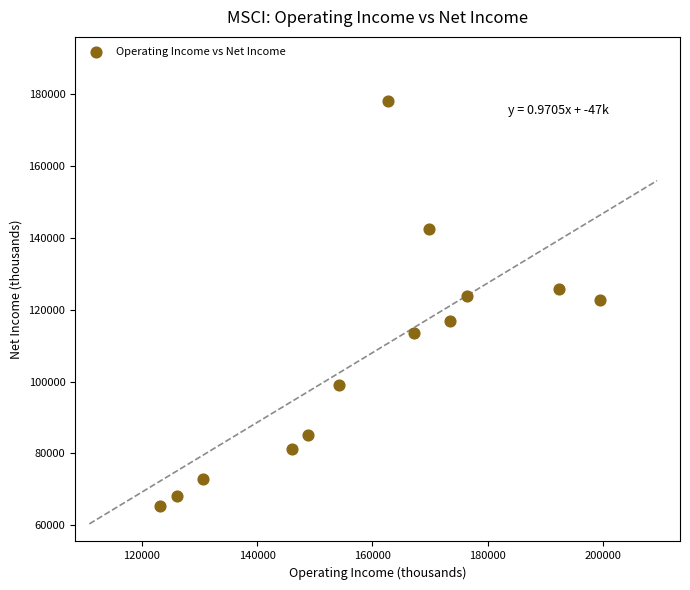

What is the range of Y values (max minus min)?

112900